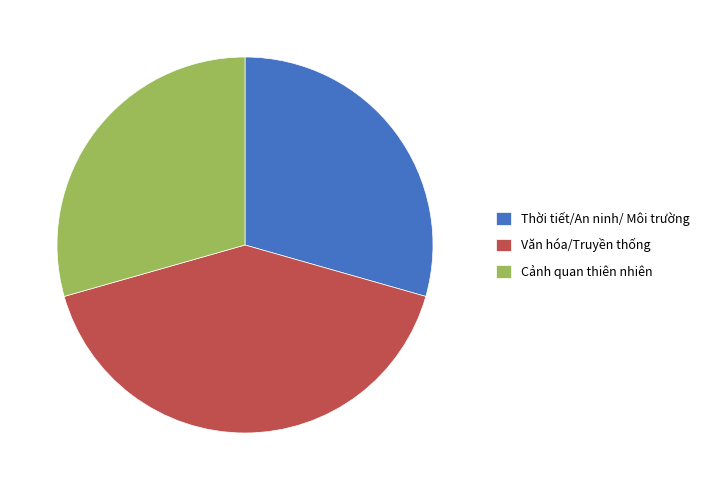

Does any single category account for the majority?

No